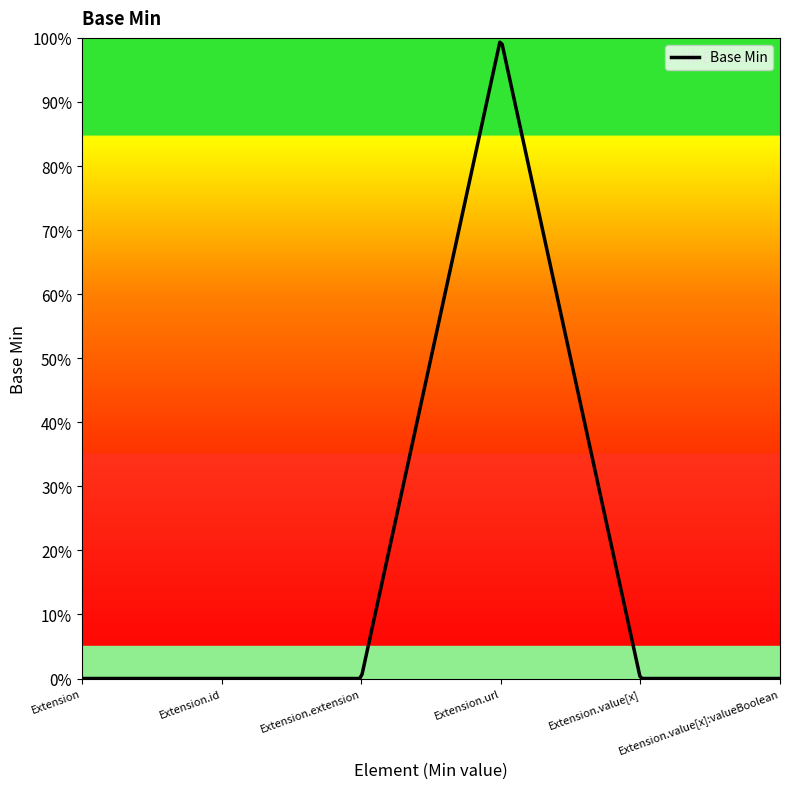

True or false: there are more than 2 points higher than both neighbors.

False